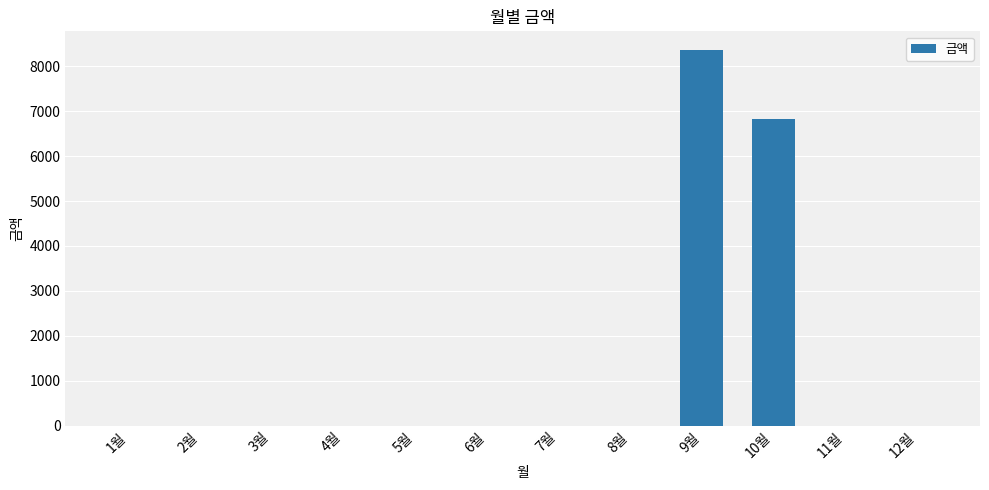

Between 10월 and 5월, which is larger?

10월